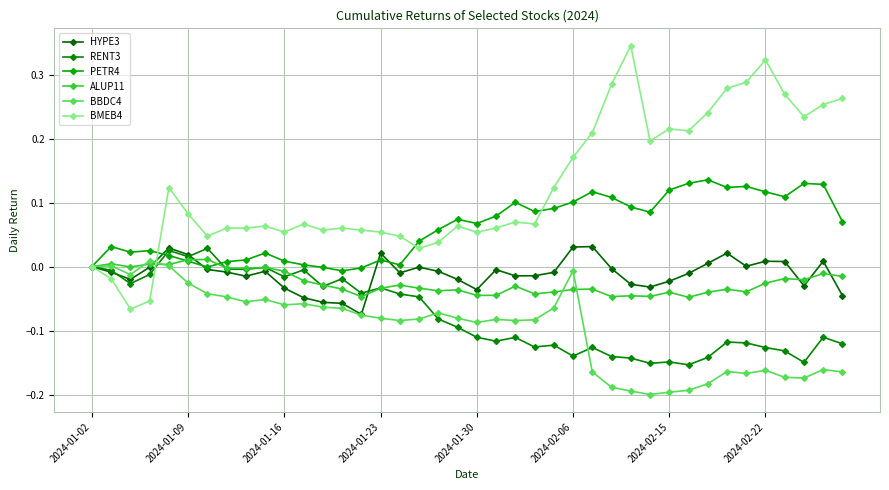

How many lines are shown in the chart?

6